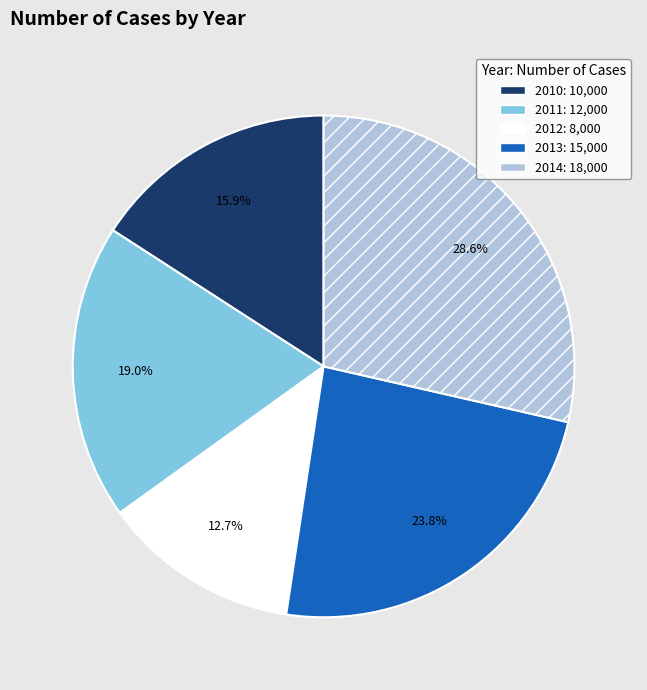

Is 2012 the majority of the pie?

No